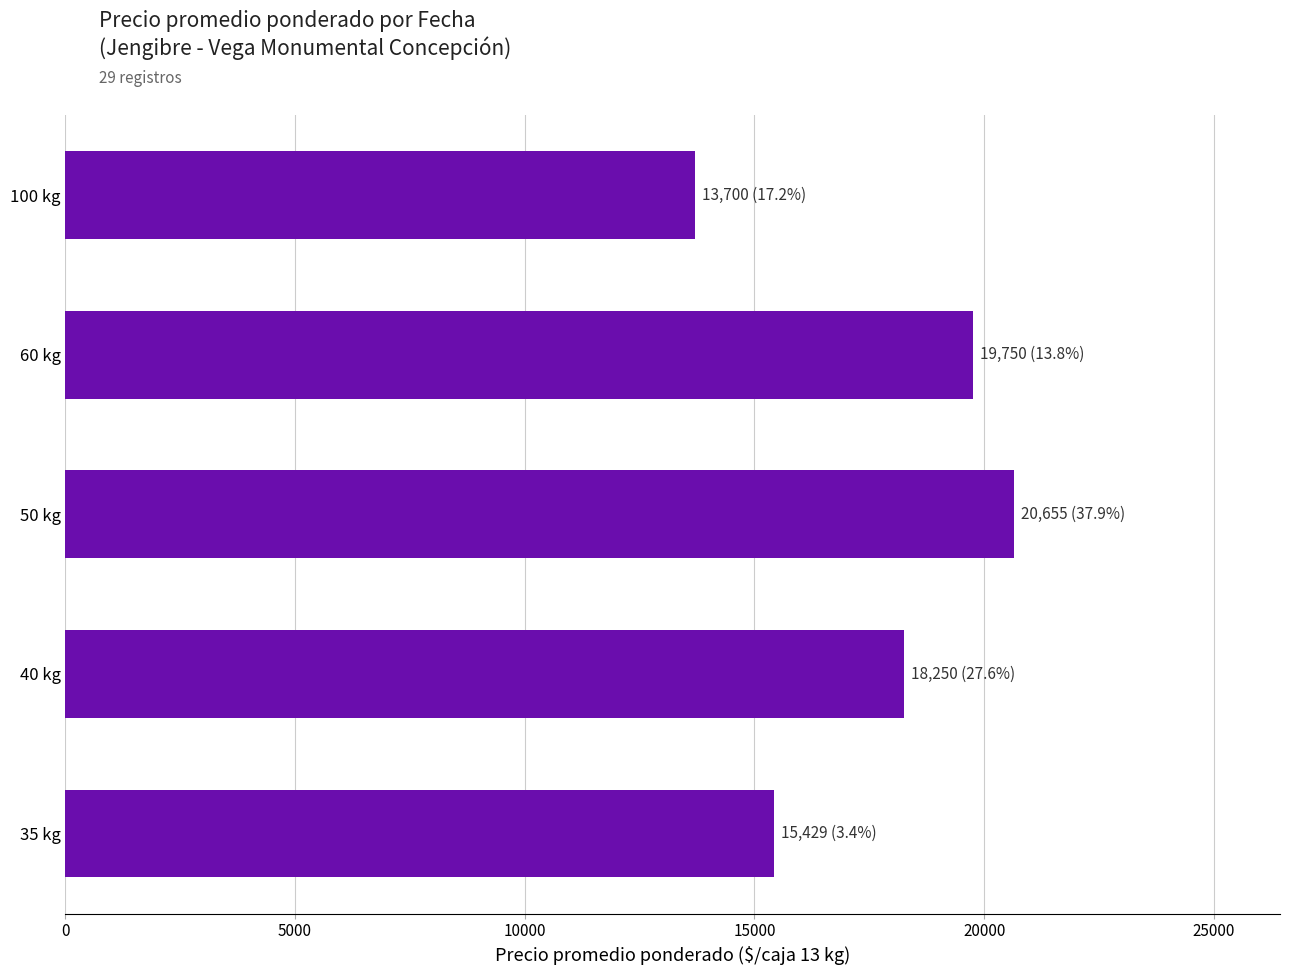

Reading bottom to top, list all the values displayed in this chart.

15429	18250	20655	19750	13700